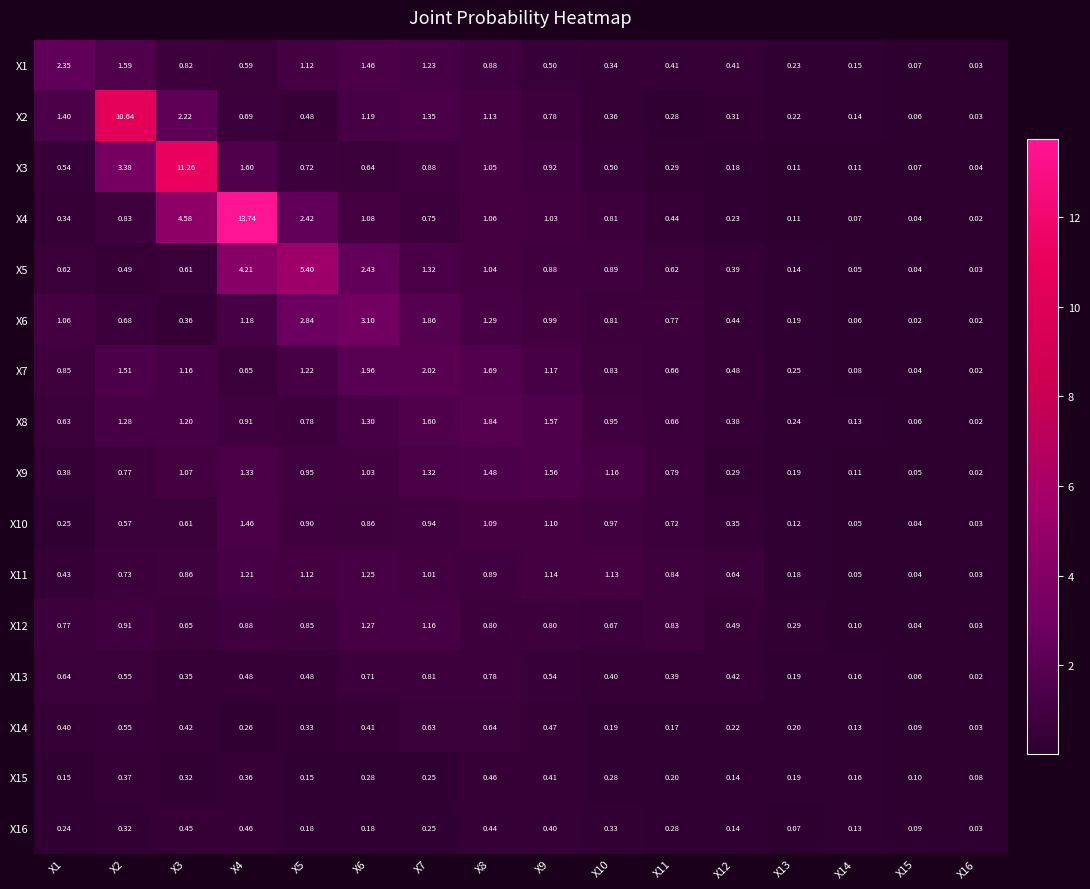

Is the value of X4 at X12 greater than the value of X15 at X6?

No